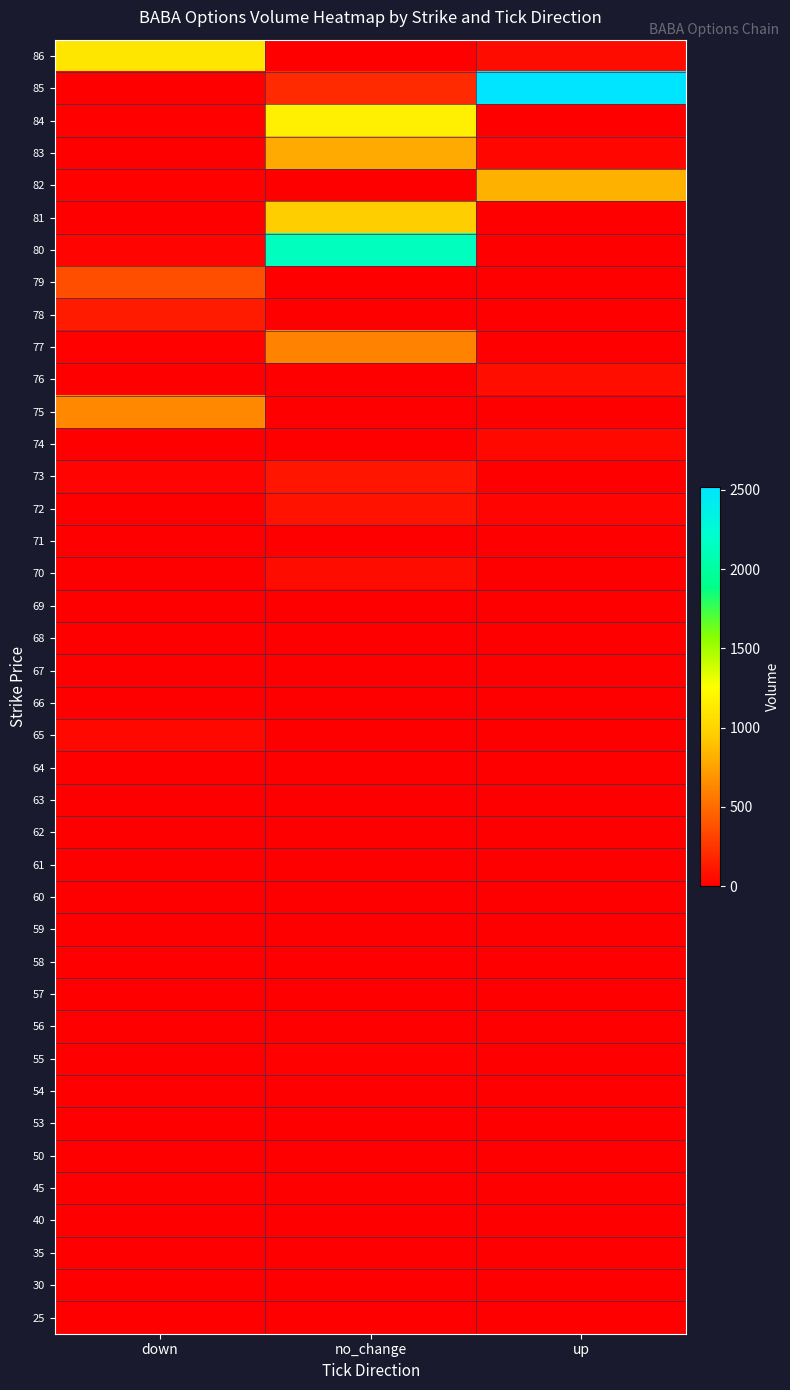

At how many categories does at least one series exceed 1641?

2